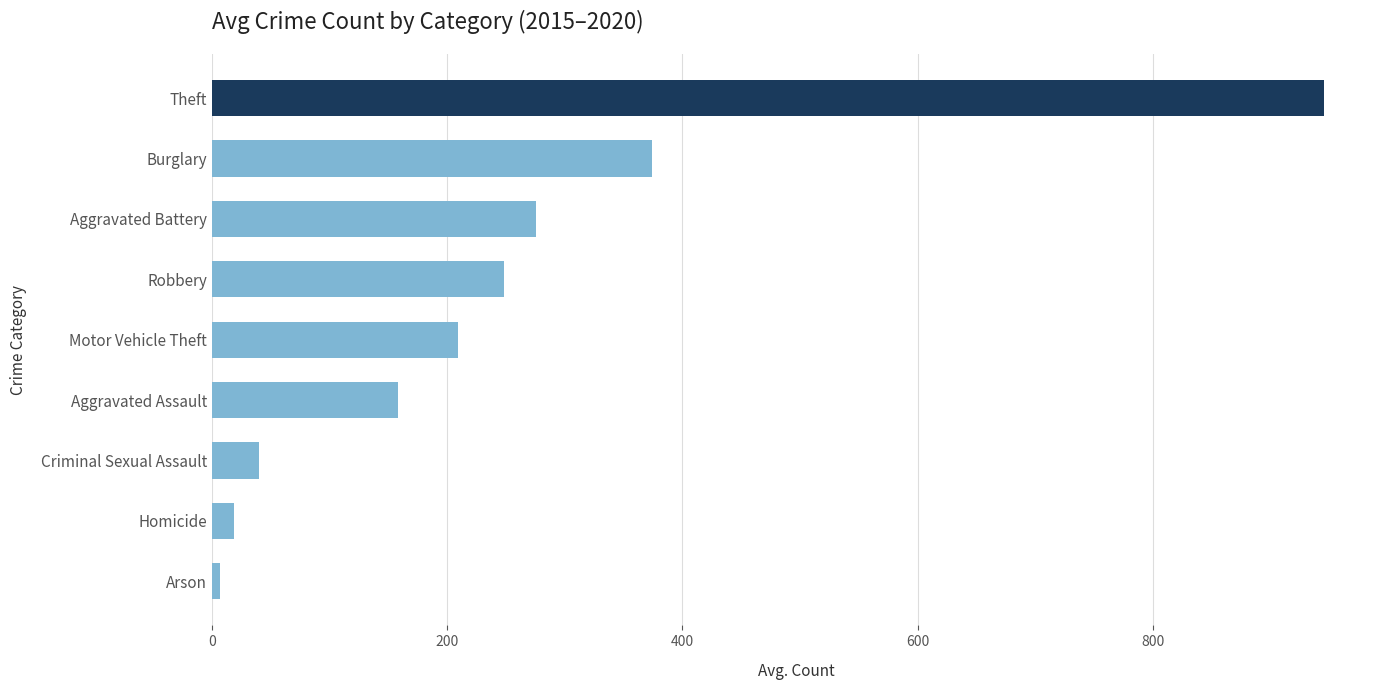

What is the approximate value at Theft?

946.0